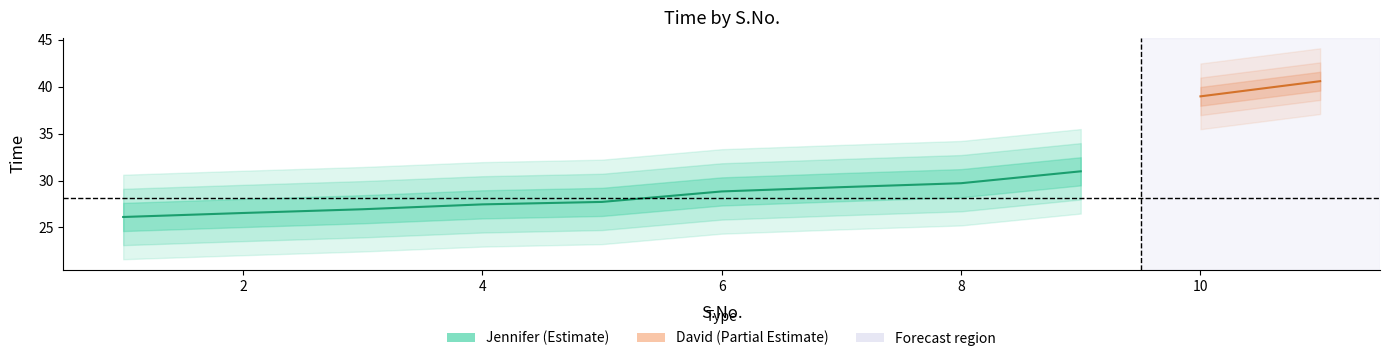

What is the average value?

28.2